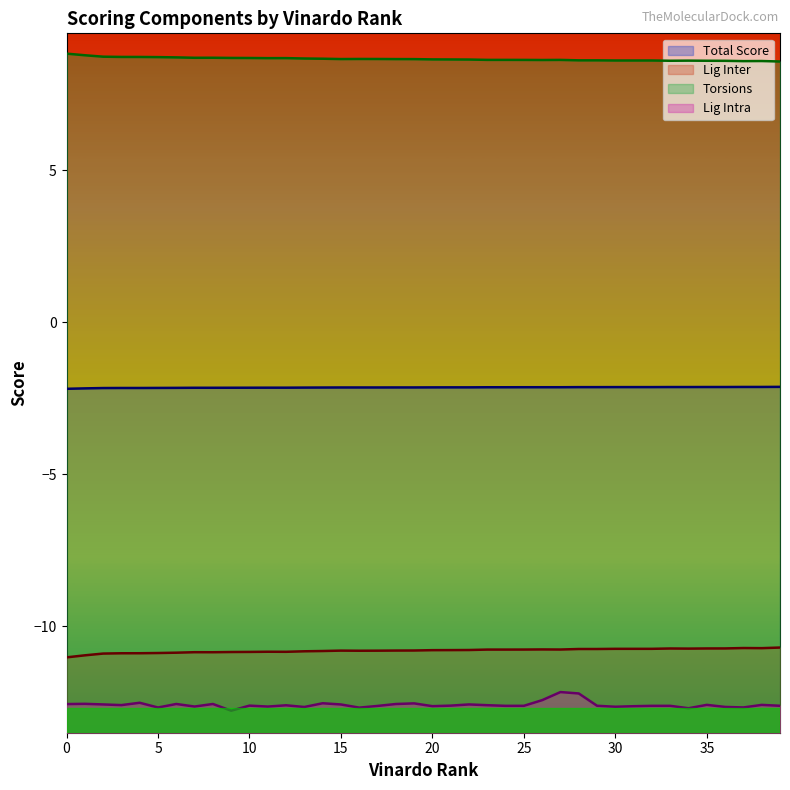

What are all the series names shown in the legend?

Total Score, Lig Inter, Torsions, Lig Intra